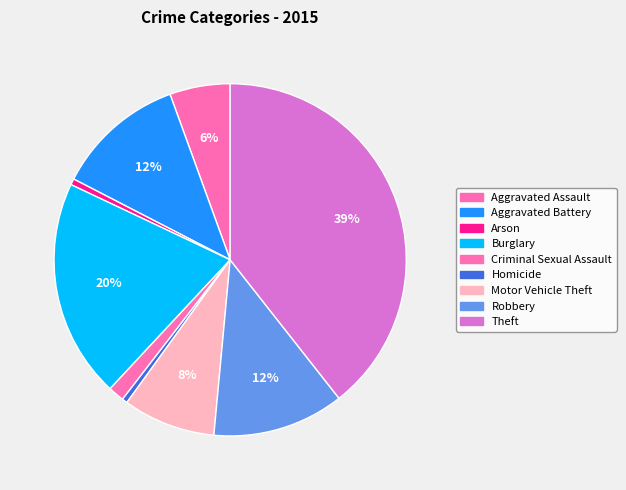

To the nearest percent, what is the difference between the largest and smallest slice percentages?

39%